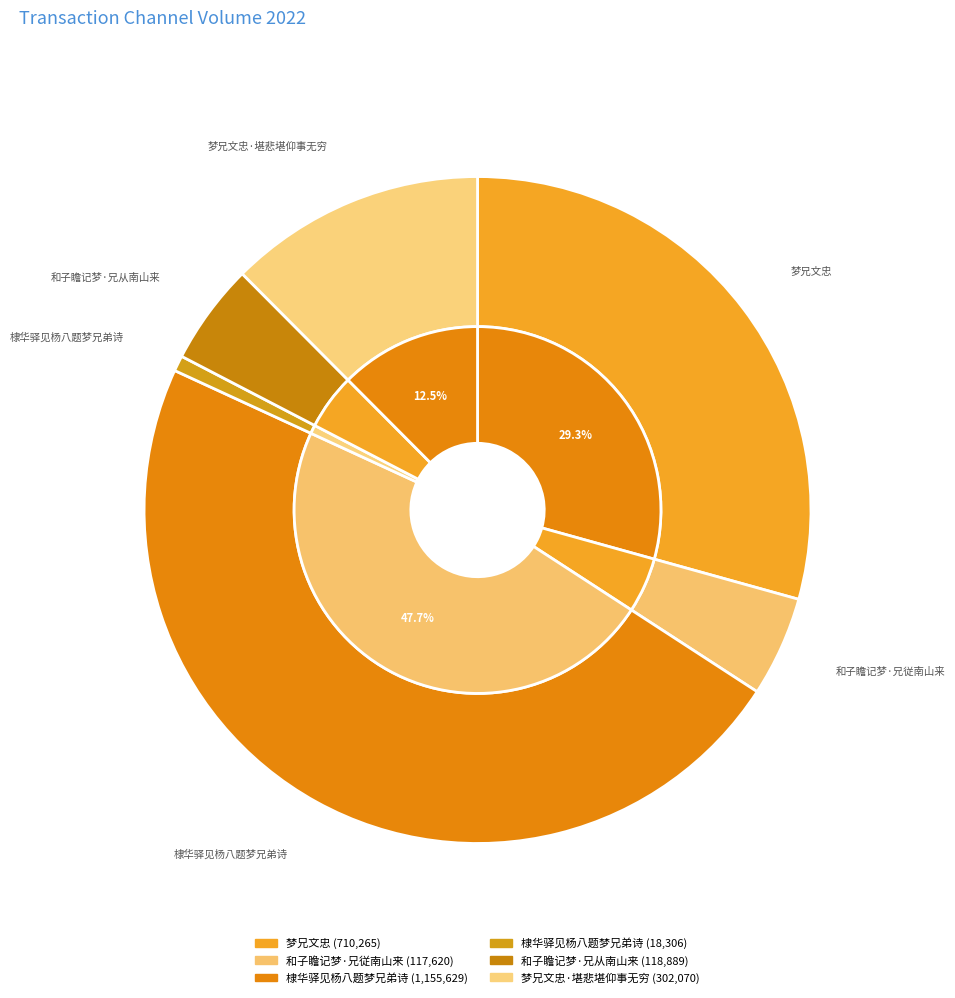

Count the number of slices in the pie.

6